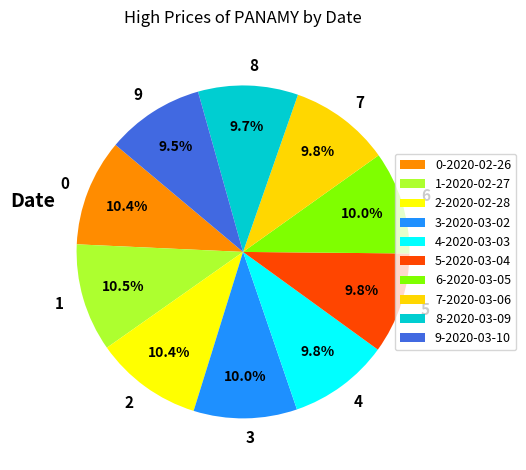

Is there a majority slice in this chart?

No